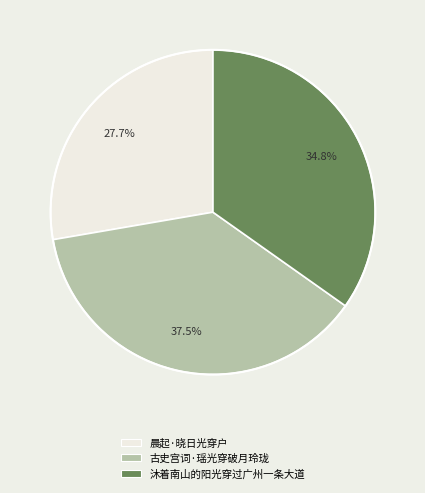

To the nearest percent, what is the average slice percentage?

33%